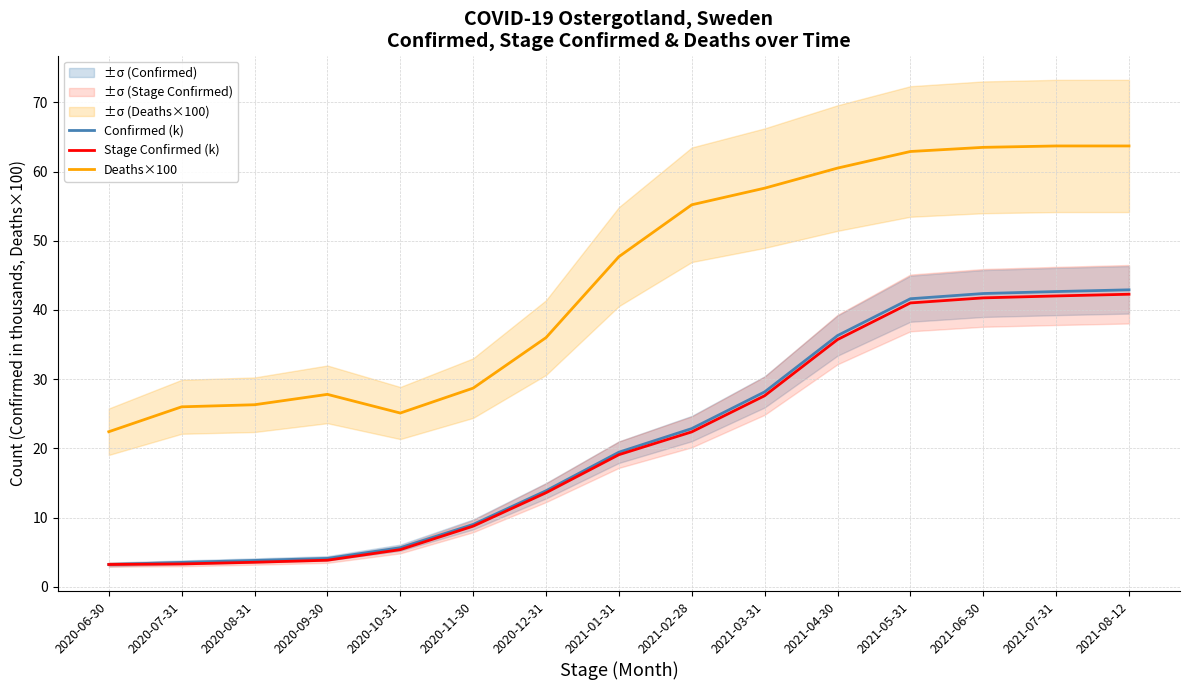

The Stage Confirmed (k) series shows 8.8 at 2020-11-30. True or false?

True